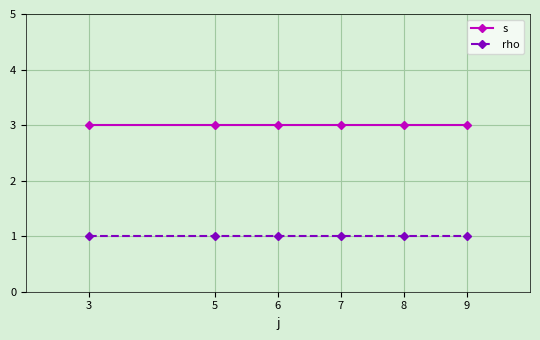

True or false: rho and s intersect in this chart.

False